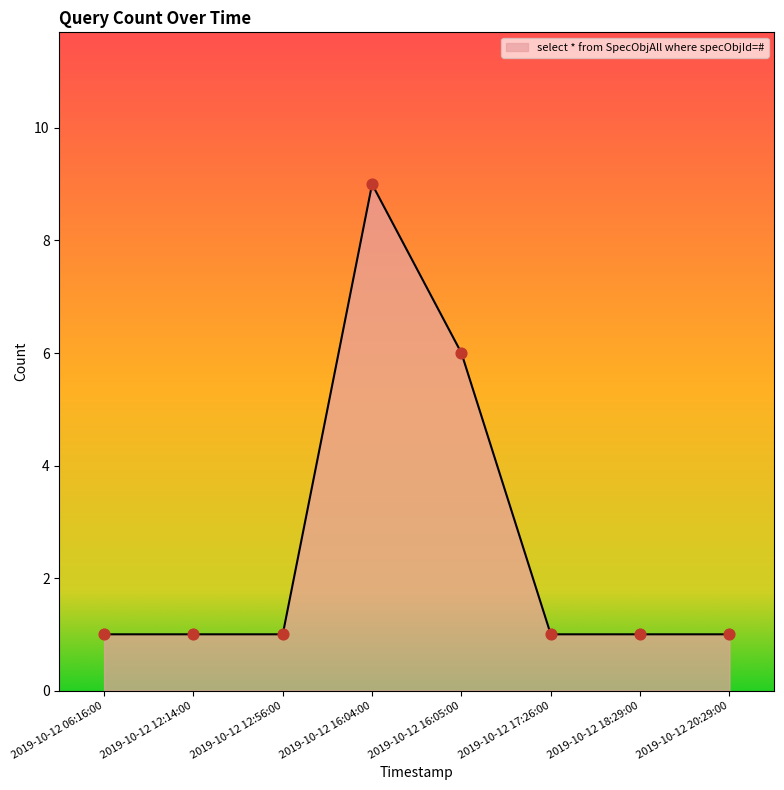

Approximately how many times larger is the value at 2019-10-12 12:56:00 compared to 2019-10-12 20:29:00?

1.0